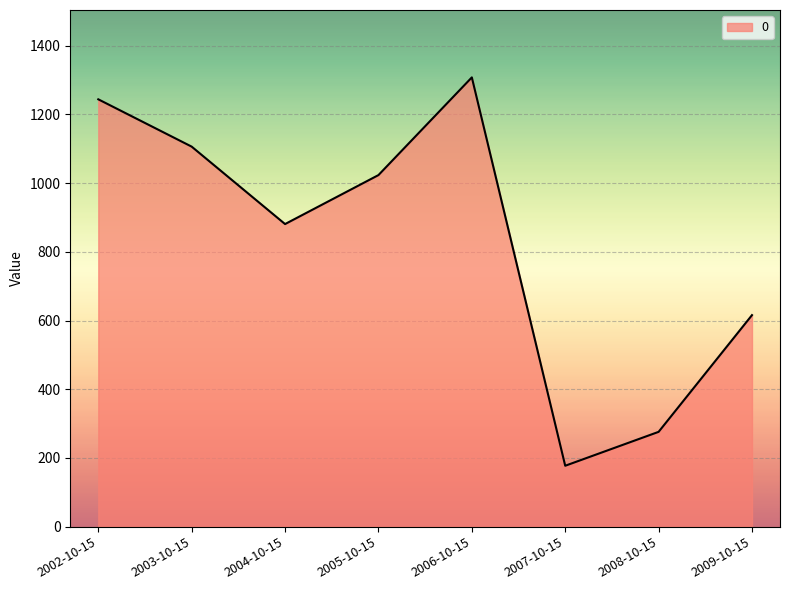

The value at 2008-10-15 is 276.0. True or false?

True